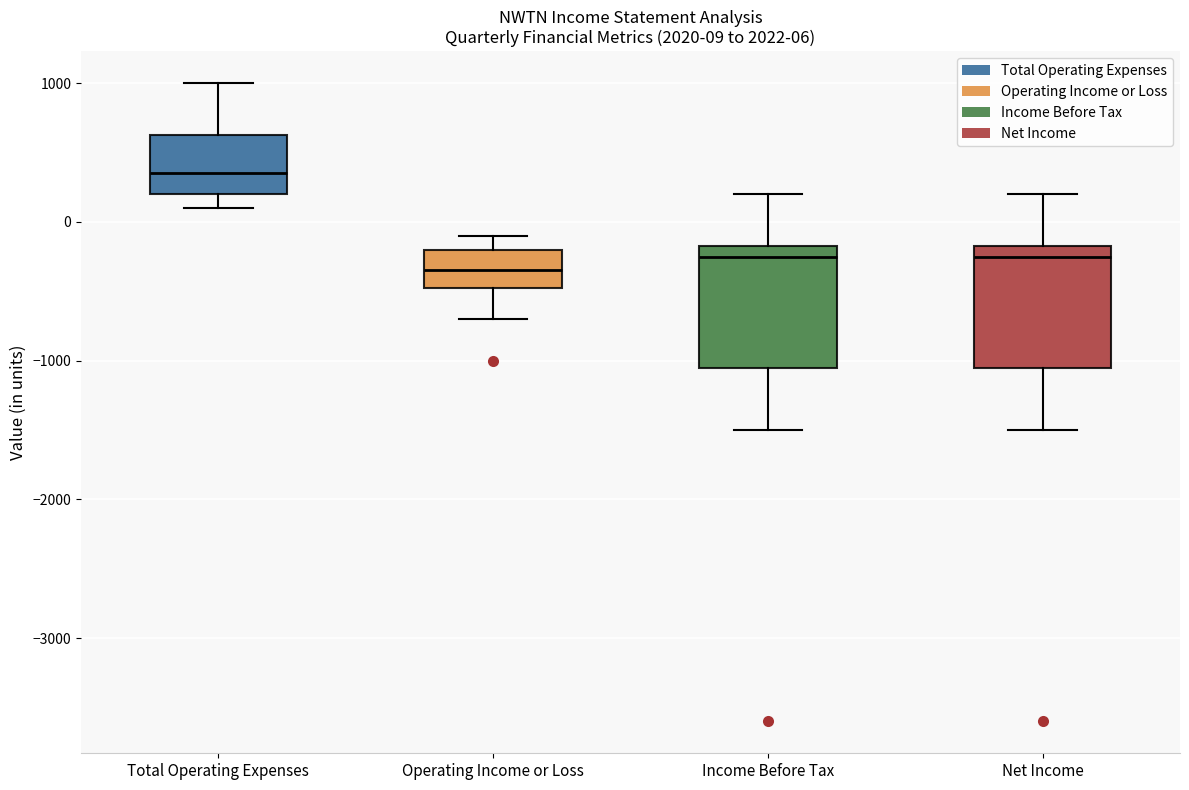

Which box's median line is the lowest?

Operating Income or Loss